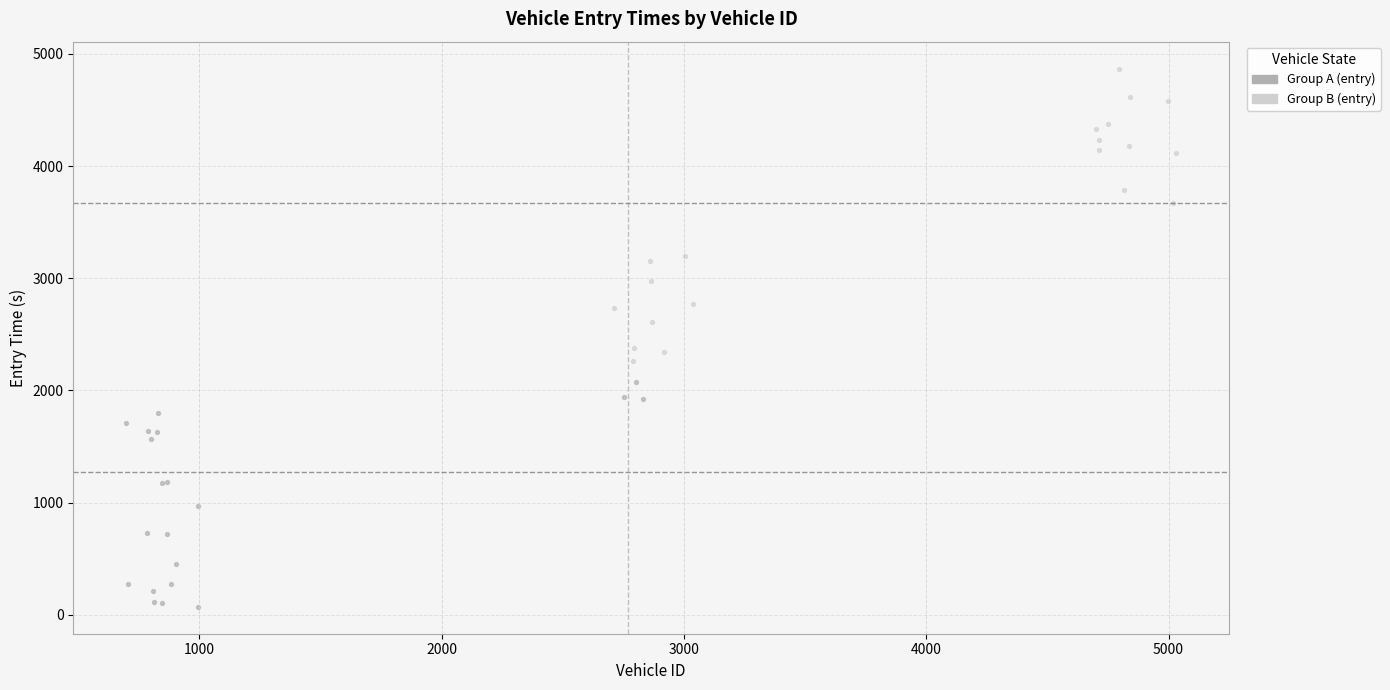

Which series contains the highest Y value?

Group B (entry)